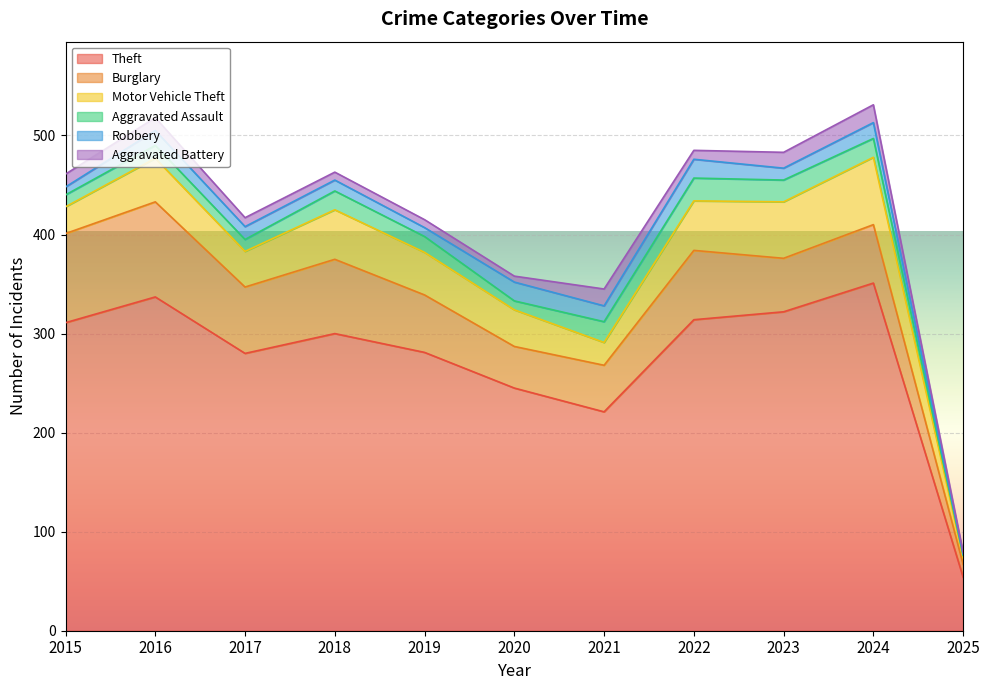

At which label is Robbery closest to 10?

2018